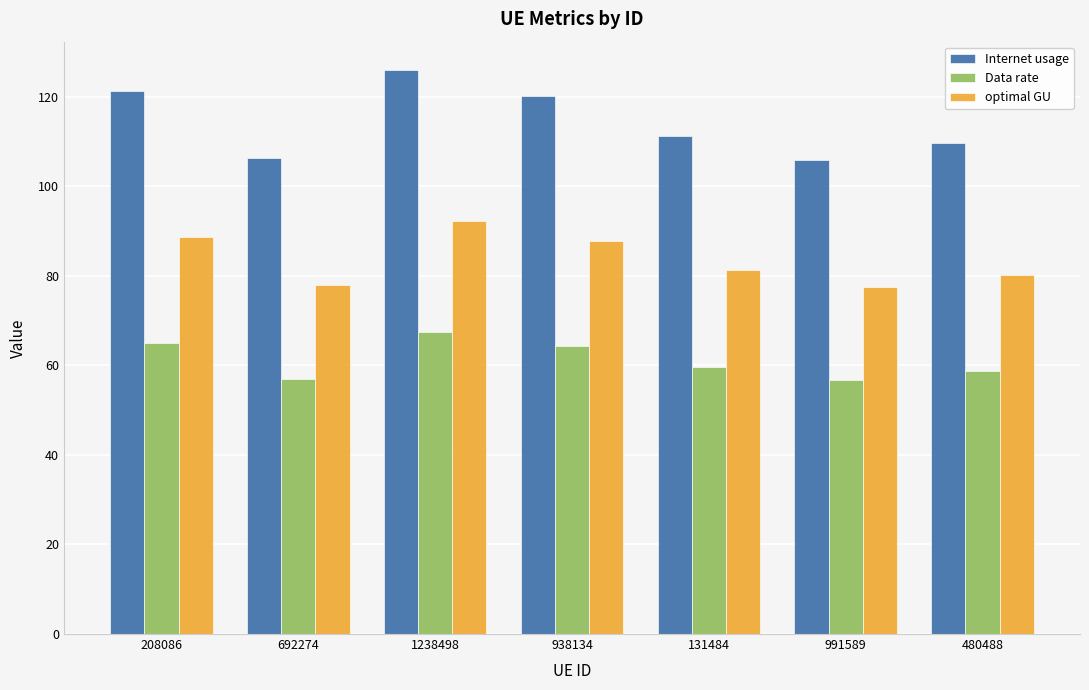

At how many categories does at least one series exceed 59?

7